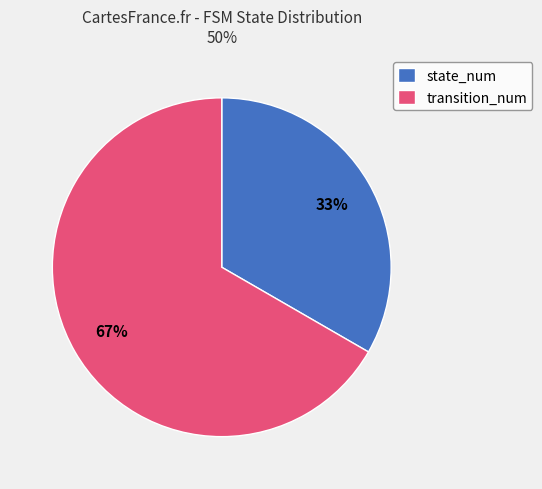

What is the ratio of the value at state_num to the value at transition_num?

0.5